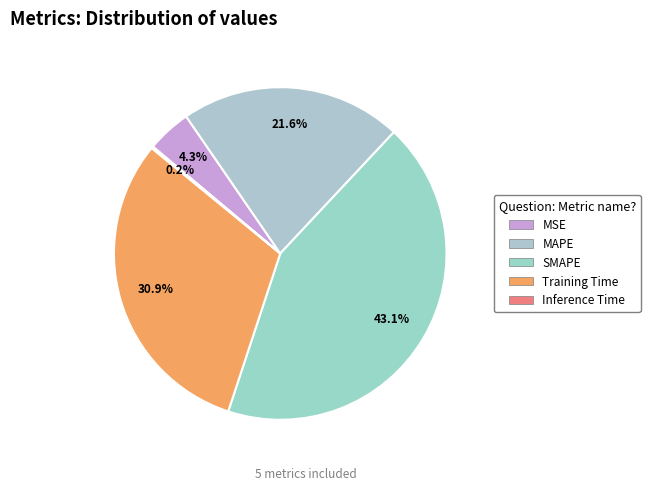

Which has a higher value, MSE or Training Time?

Training Time